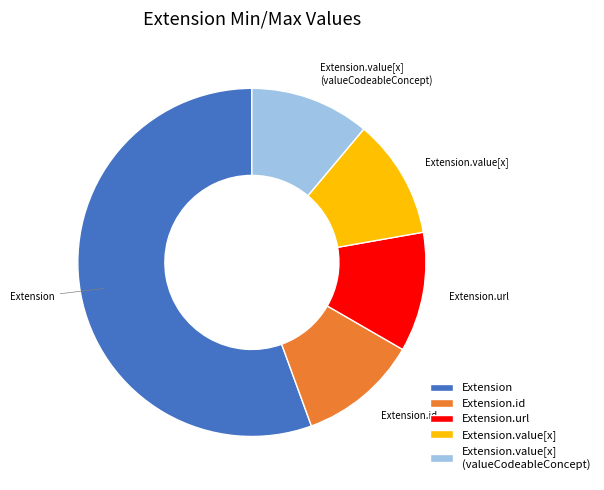

Between Extension.value[x] (valueCodeableConcept) and Extension, which is larger?

Extension